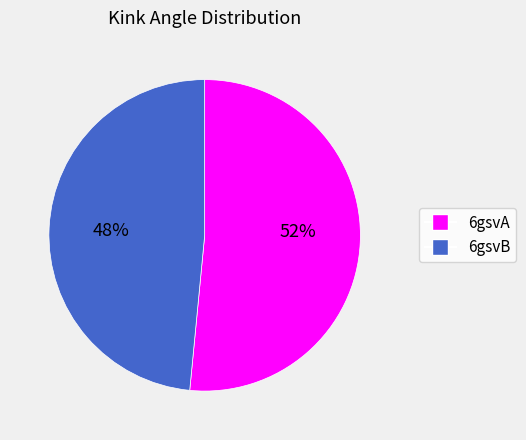

To the nearest percent, what percentage of the pie is 6gsvB?

48%